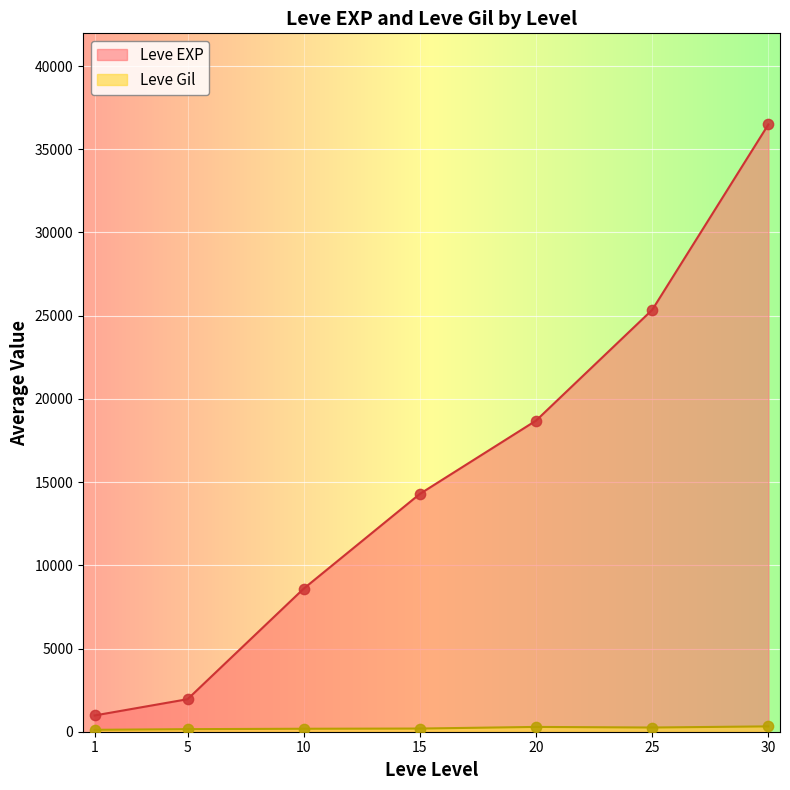

At which category is the sum across all series the highest?

30